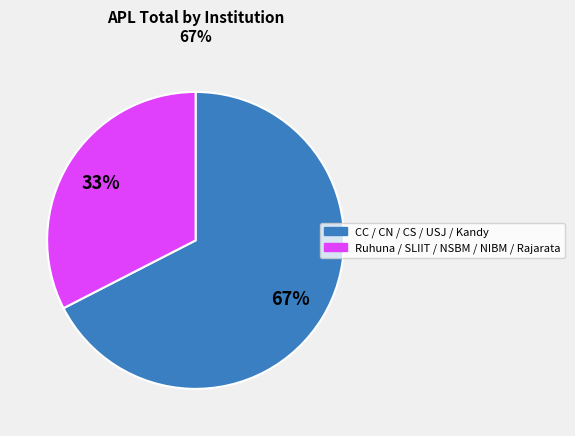

To the nearest percent, what is the average slice percentage?

50%